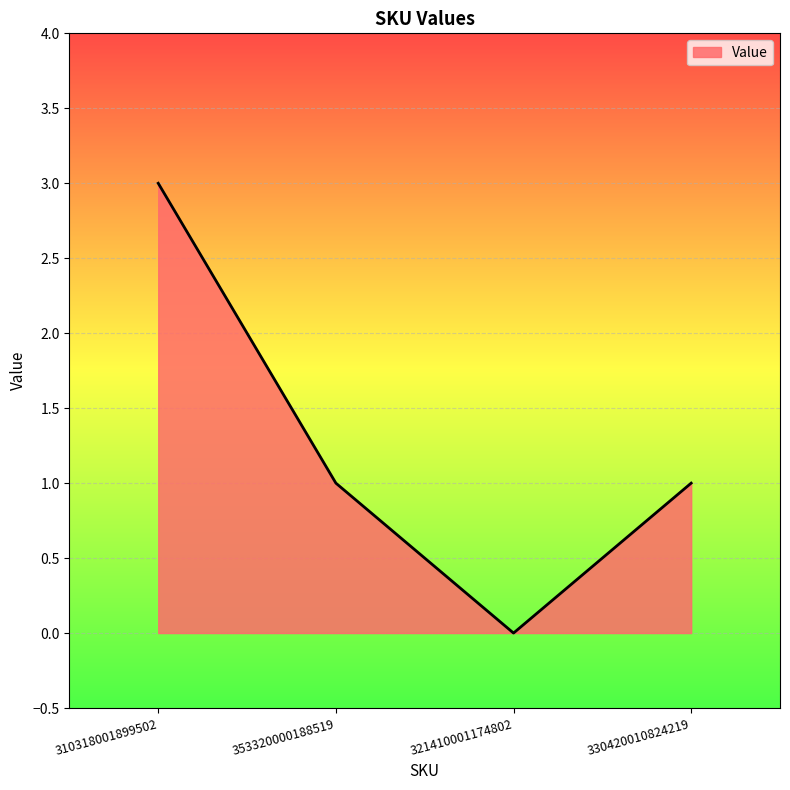

What is the average value?

1